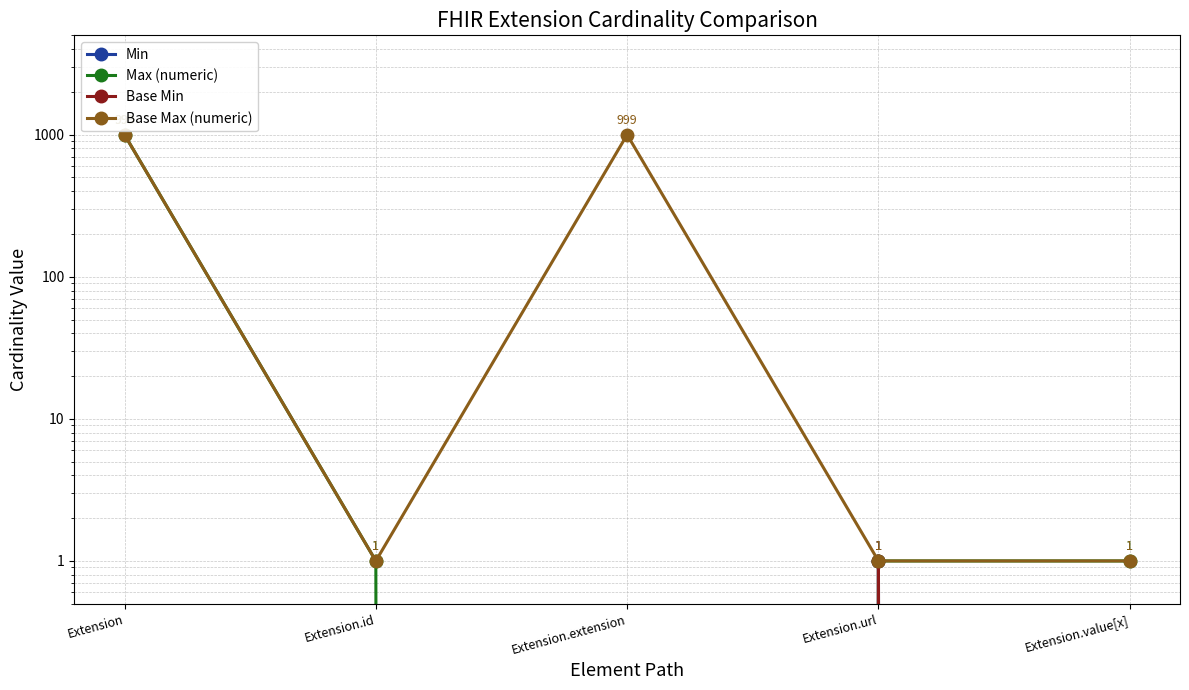

Reading left to right, transcribe all the data shown in this chart.

Min: Extension=0	Extension.id=0	Extension.extension=0	Extension.url=1	Extension.value[x]=0
Max (numeric): Extension=999	Extension.id=1	Extension.extension=0	Extension.url=1	Extension.value[x]=1
Base Min: Extension=0	Extension.id=0	Extension.extension=0	Extension.url=1	Extension.value[x]=0
Base Max (numeric): Extension=999	Extension.id=1	Extension.extension=999	Extension.url=1	Extension.value[x]=1